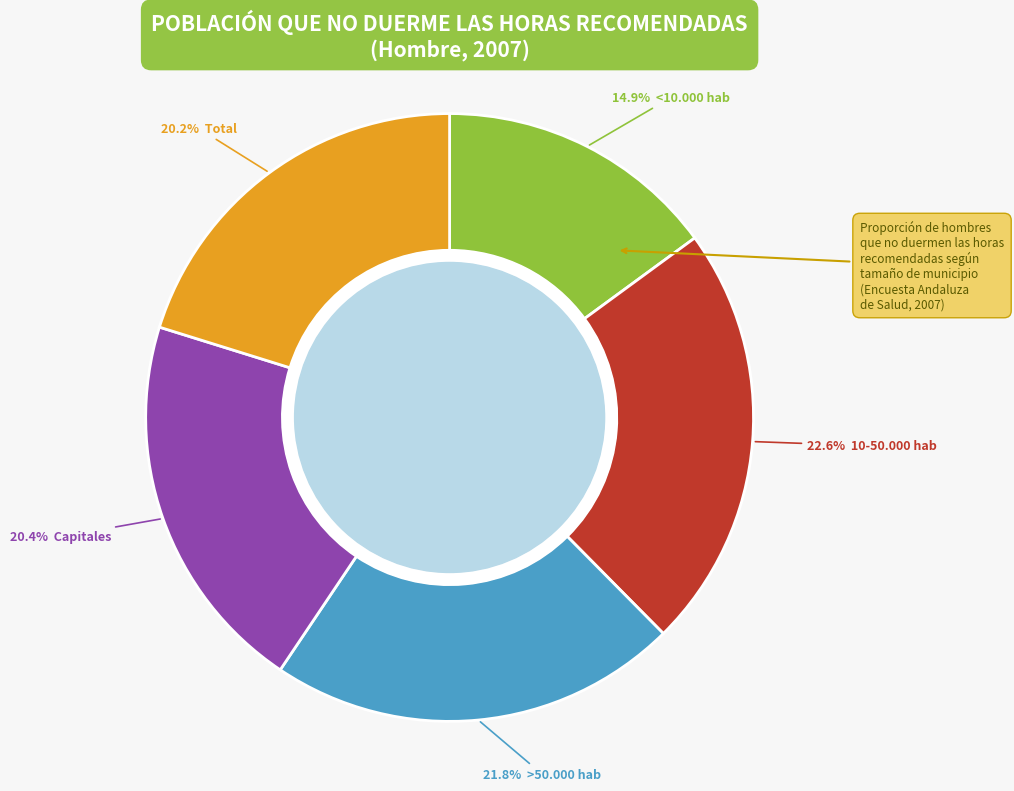

How many slices are in this pie chart?

5